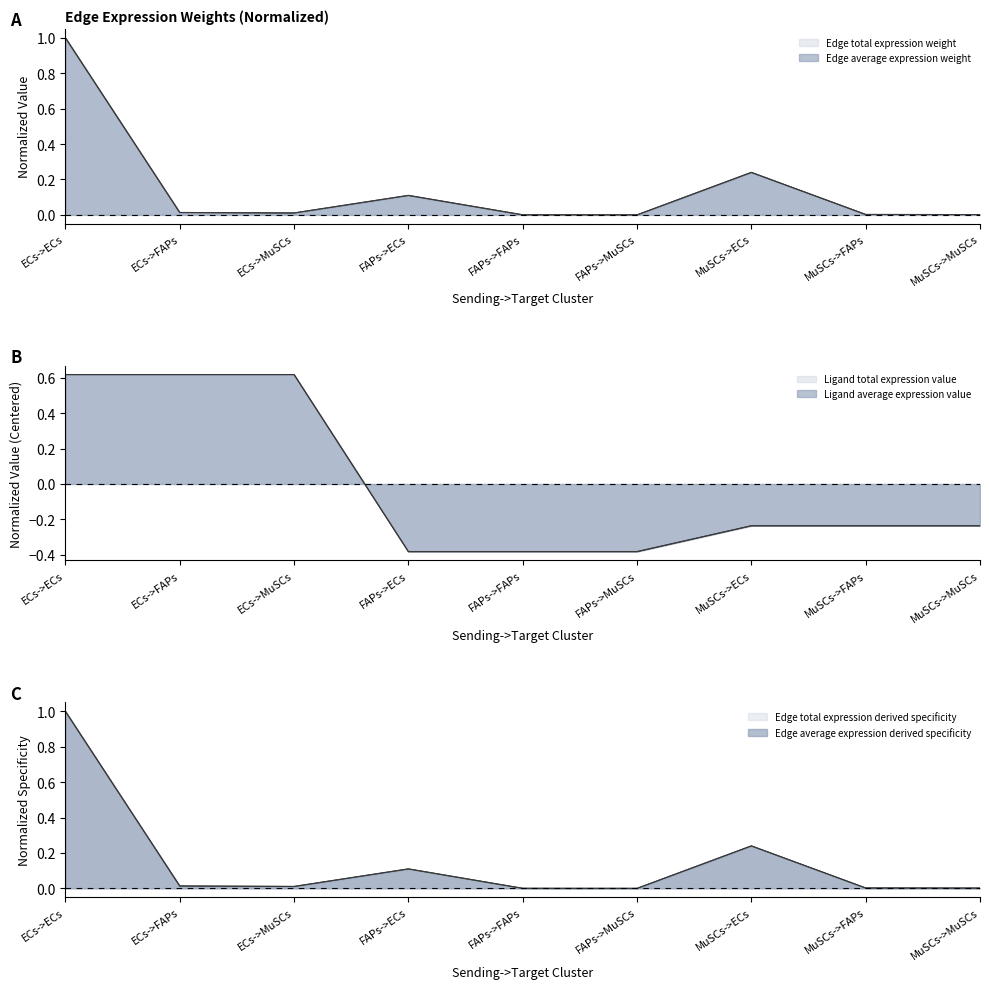

What is the difference between the maximum and minimum values in the Edge average expression weight series?

1.0